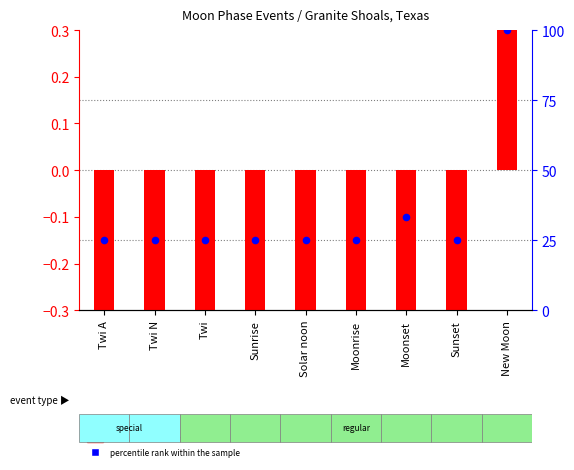

At how many categories does at least one series exceed 13?

9